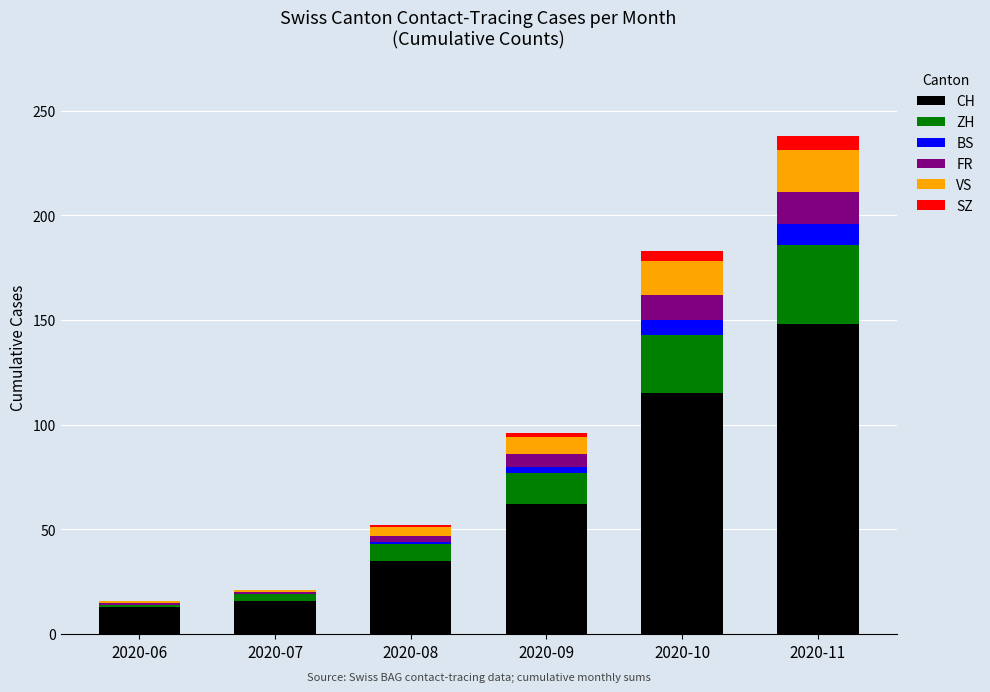

At which category is the sum across all series the highest?

2020-11